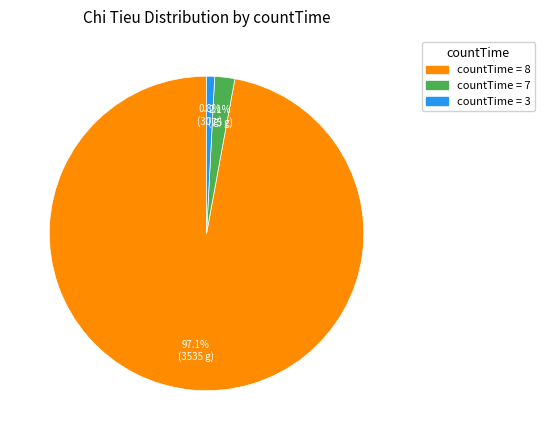

Does any single category account for the majority?

Yes